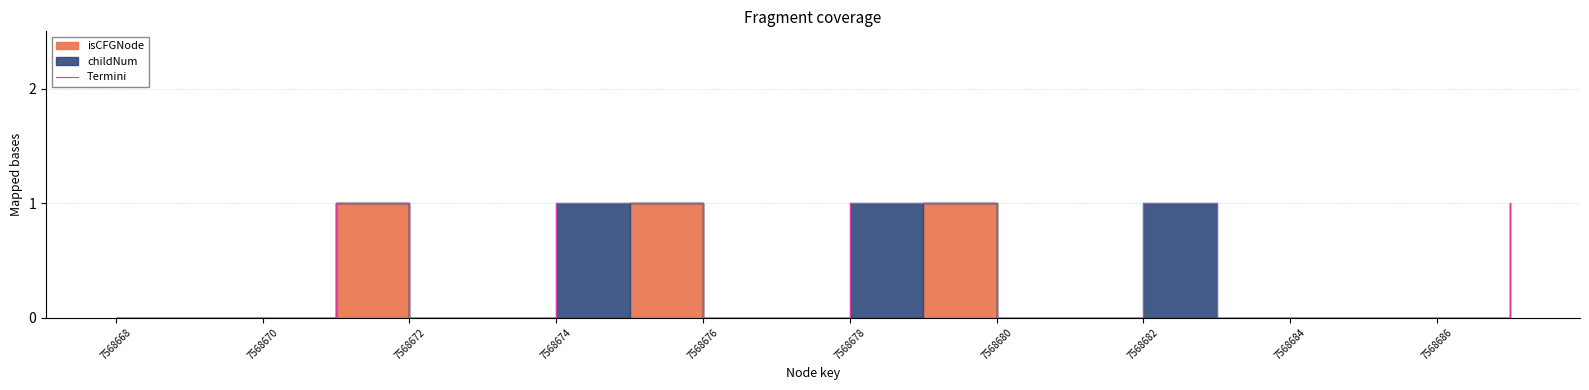

What is the label of the 10th point from the left?

7568686